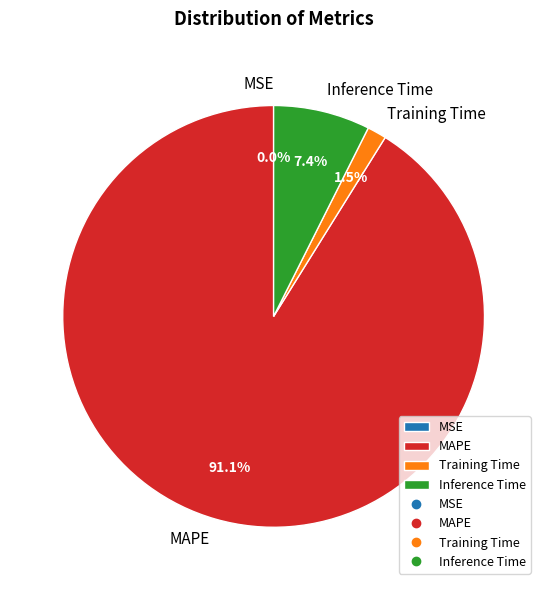

How much of the chart is everything except MSE?

100.0%